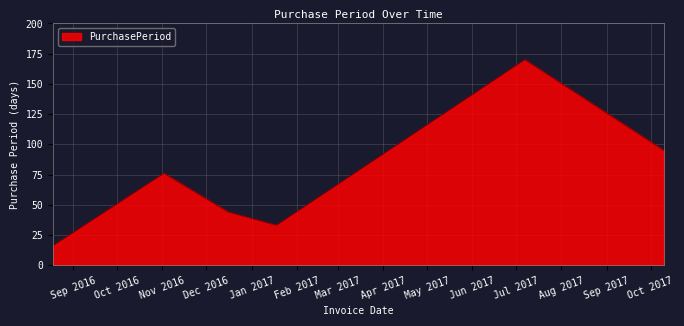

How many interior local valleys (lower than both neighbors) does the data have?

1